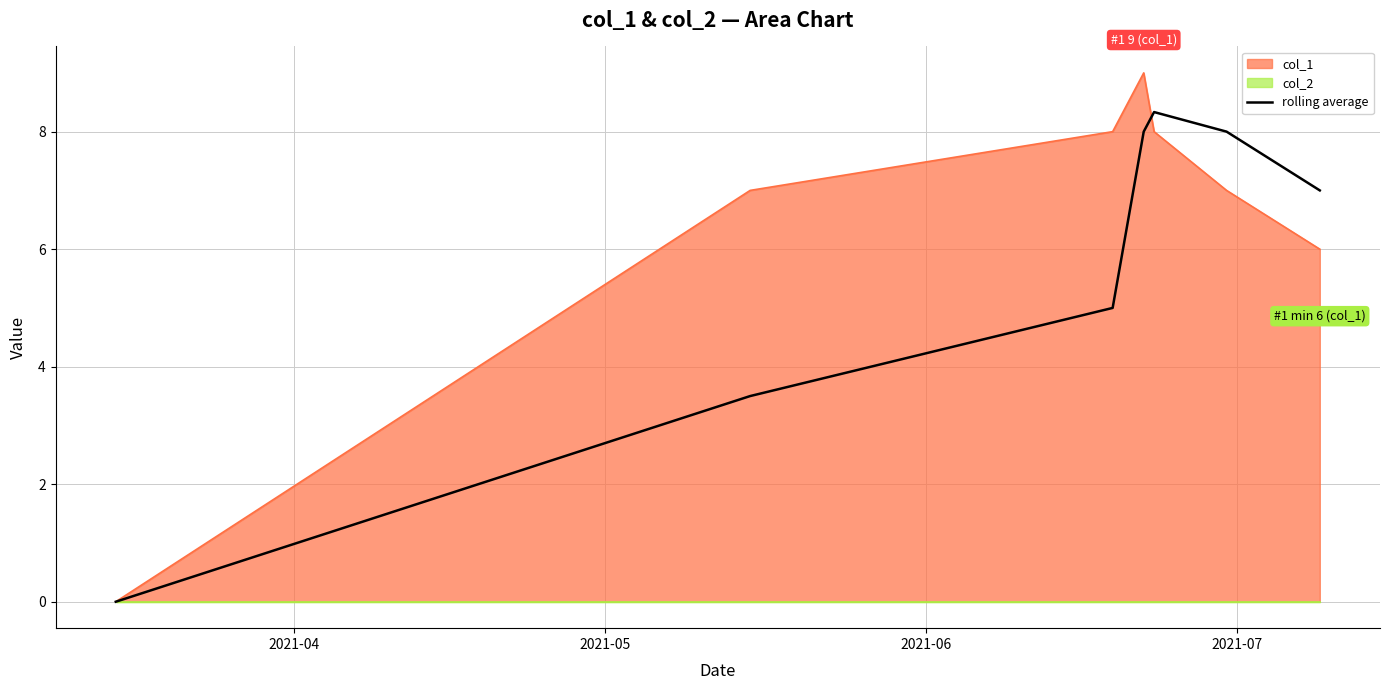

What is the value of the 6th point from the left?

8.0